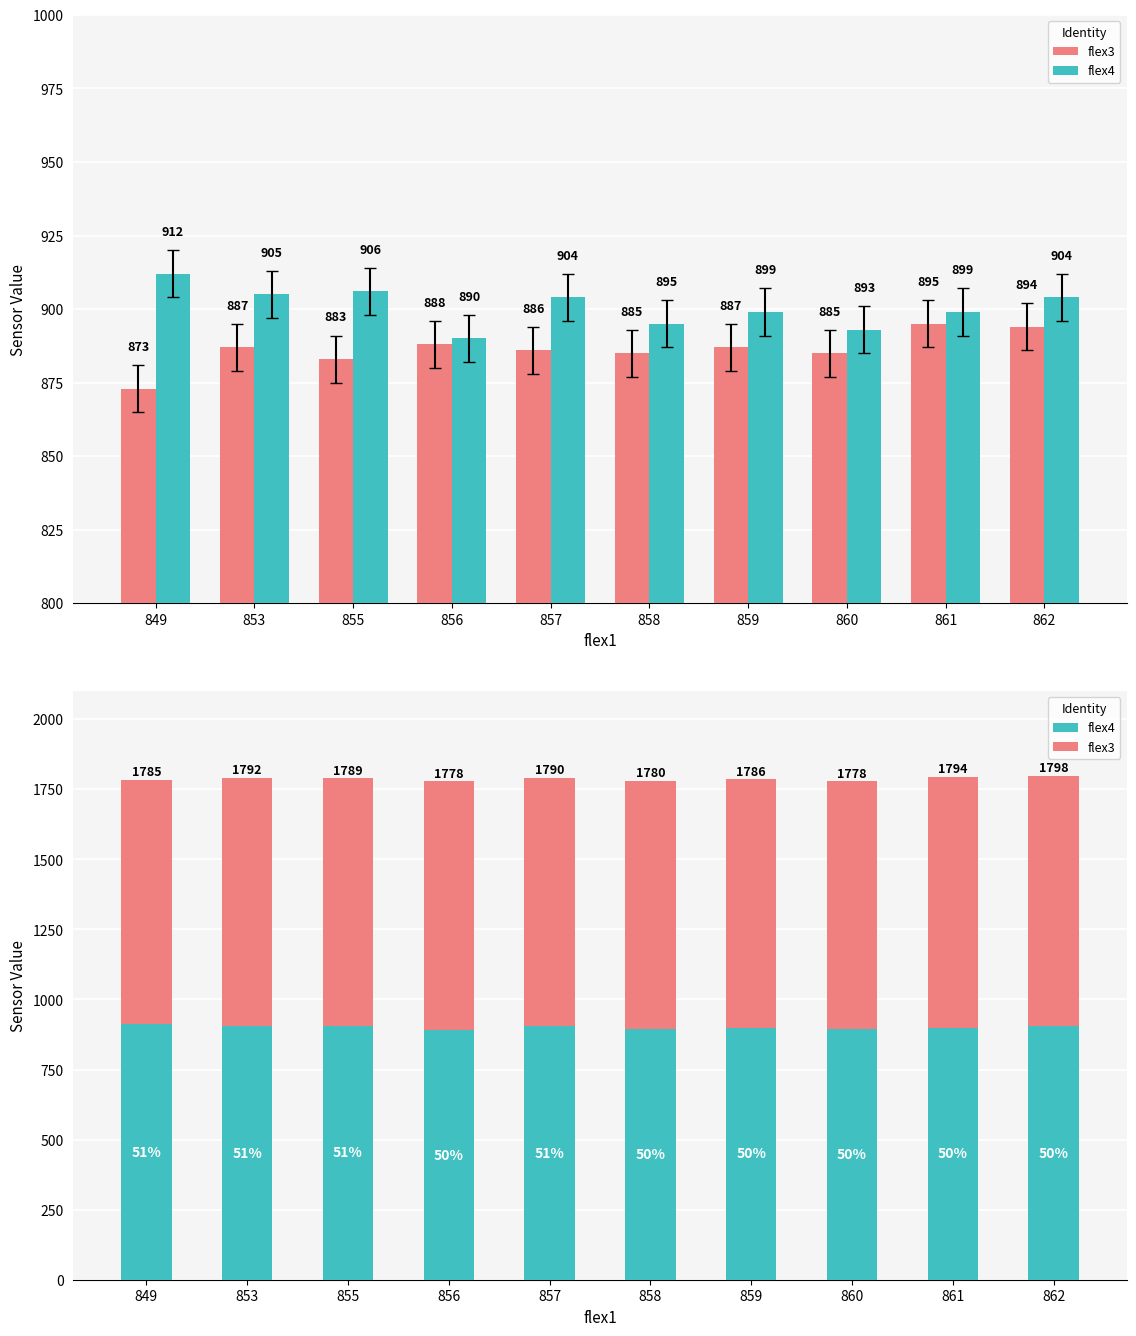

At which label does flex3 first exceed 887?

856